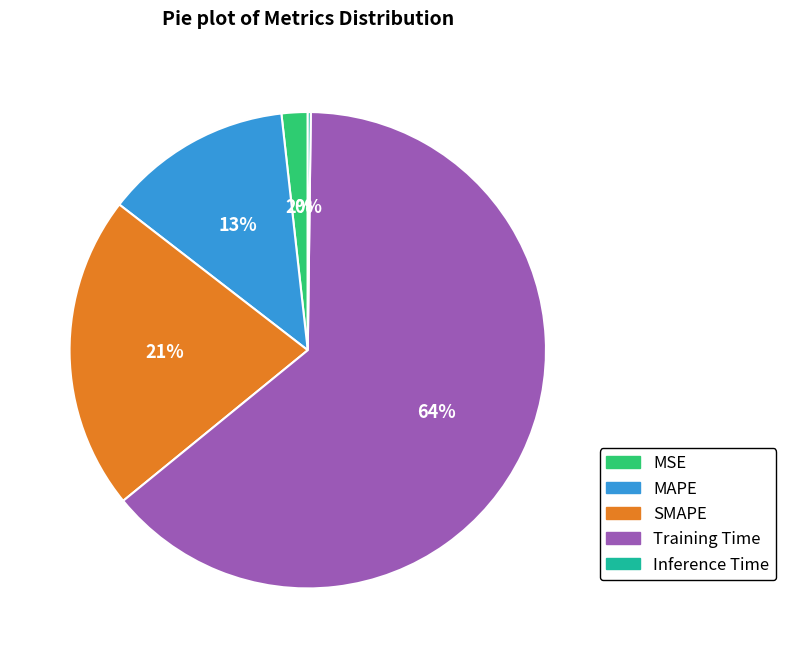

Is it true that Training Time is 64% of the pie?

True